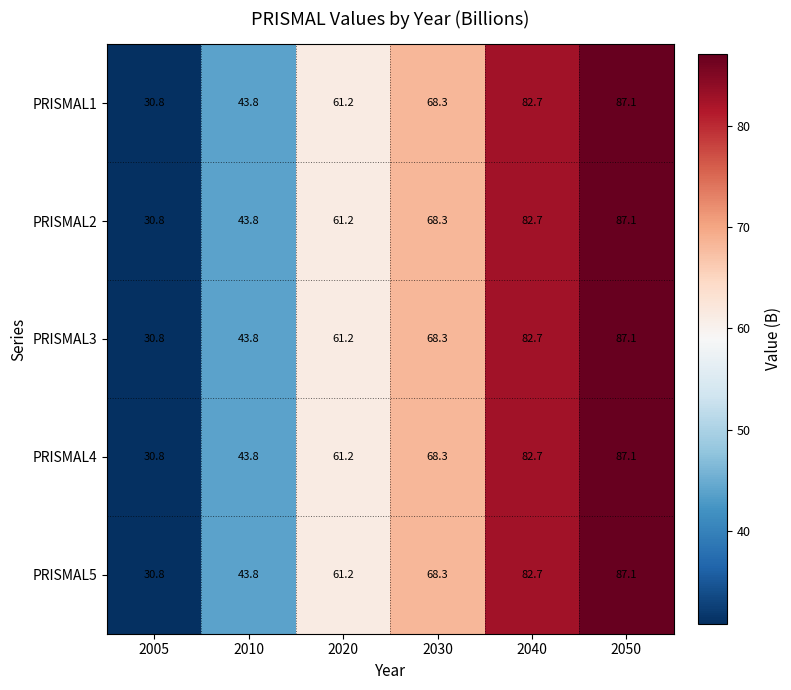

What is the minimum value shown in the chart?

30.8